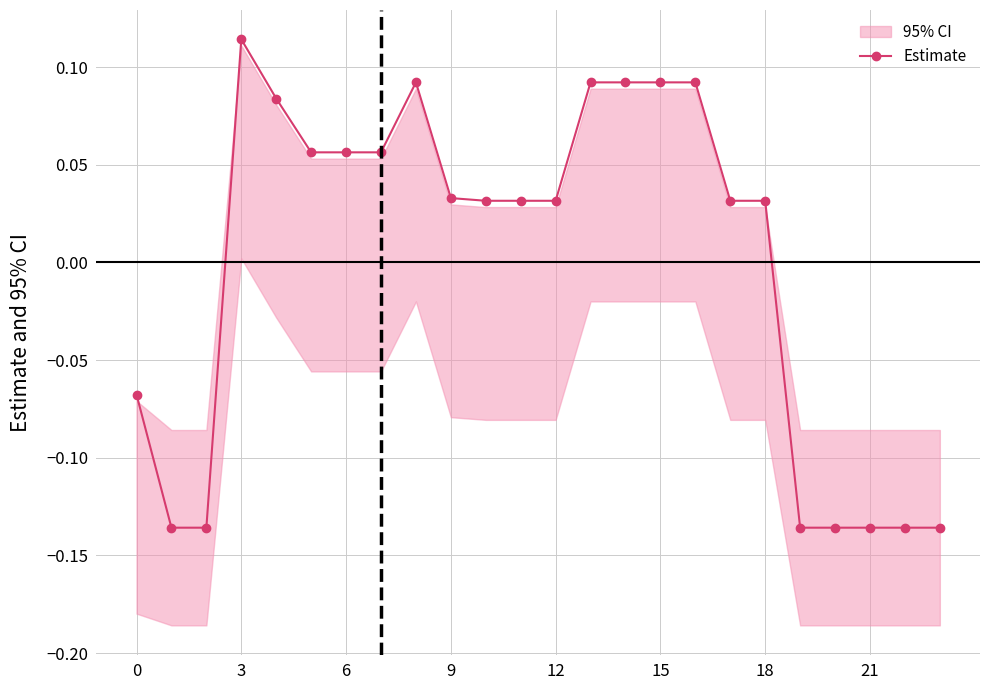

How many data points in Estimate are less than 0?

8